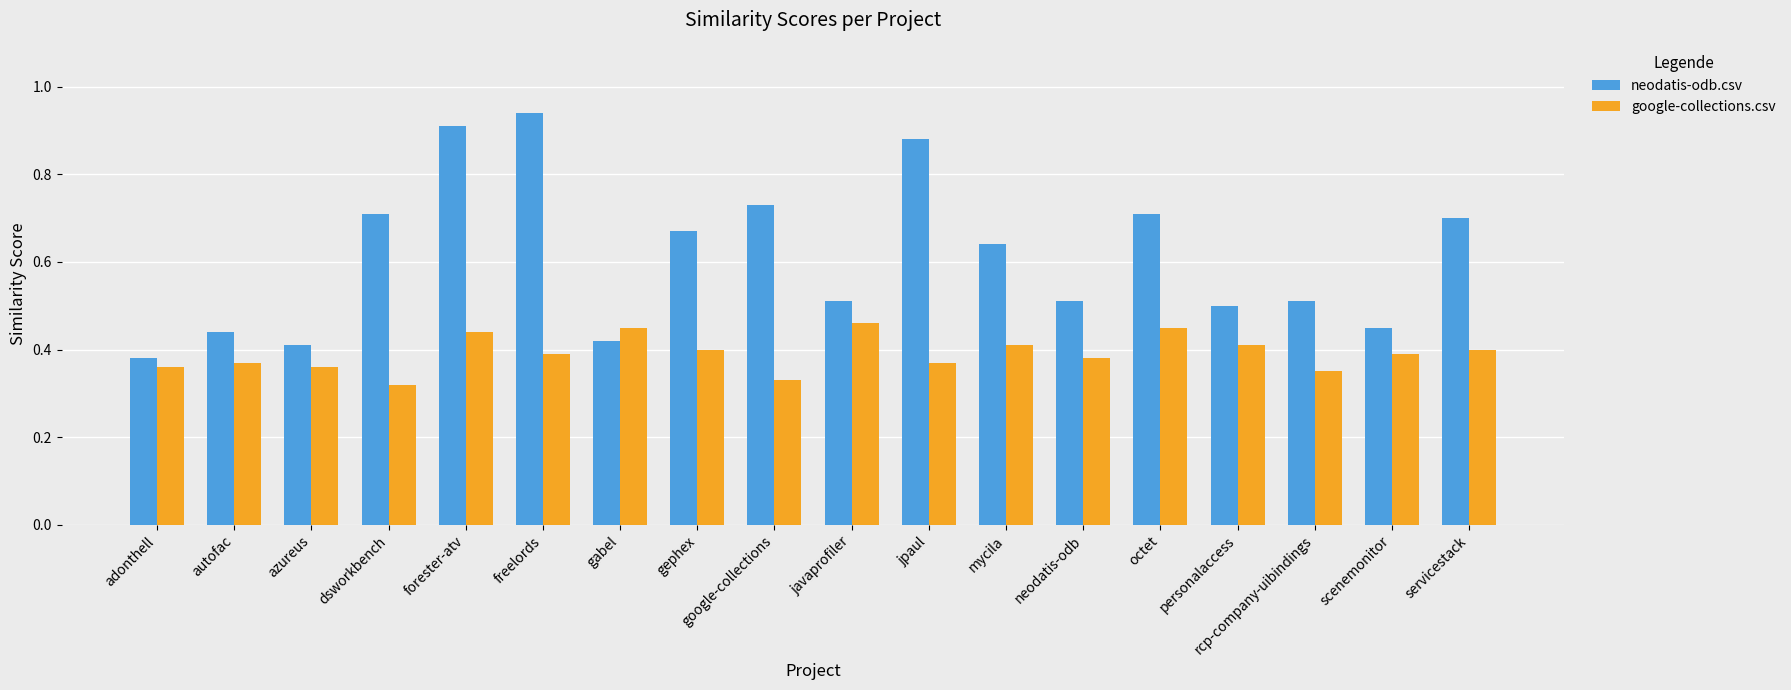

Which series changed the most between azureus and forester-atv?

neodatis-odb.csv